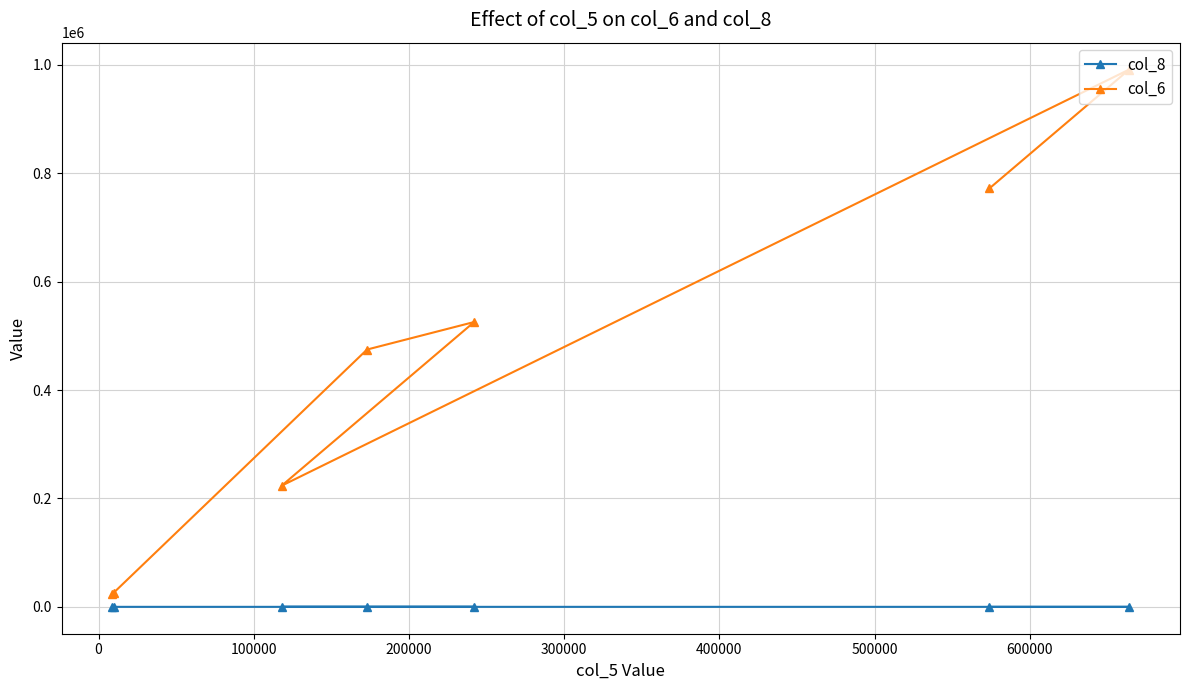

Which series has the widest spread of values?

col_6